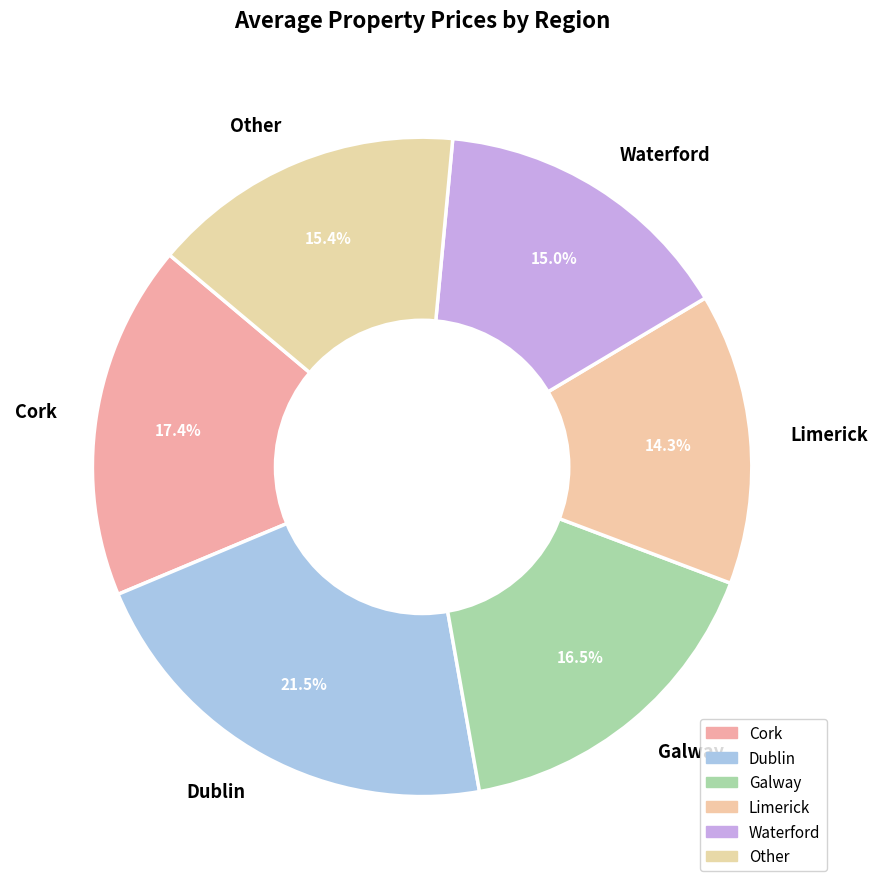

To the nearest percent, what percentage of the pie is Cork?

17%